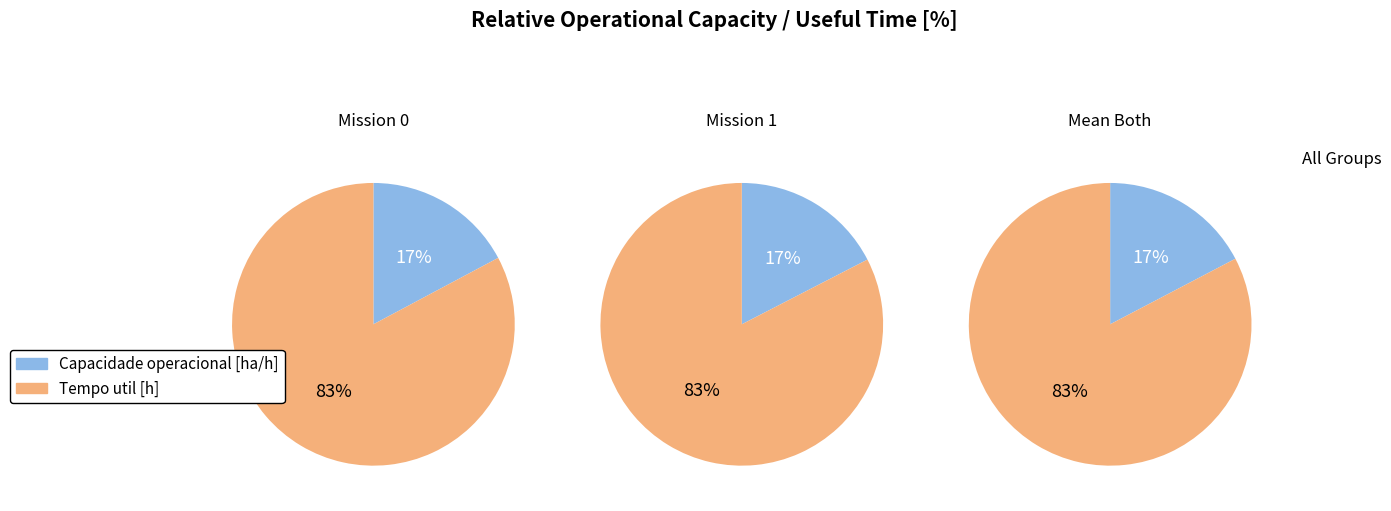

How many segments does this pie chart have?

2